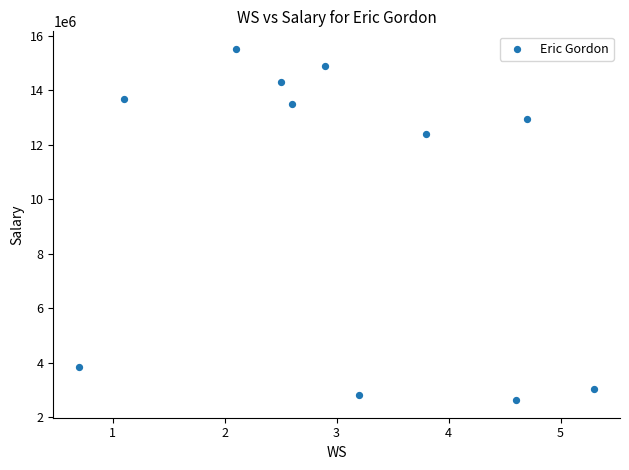

What is the average Y value?

9953206